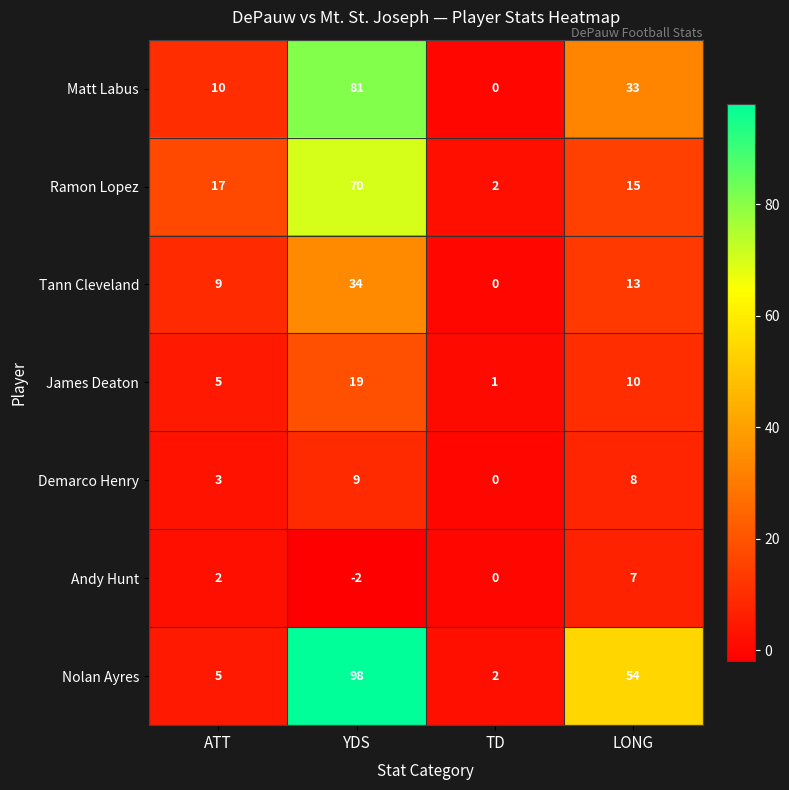

At which label is Demarco Henry closest to 4?

ATT